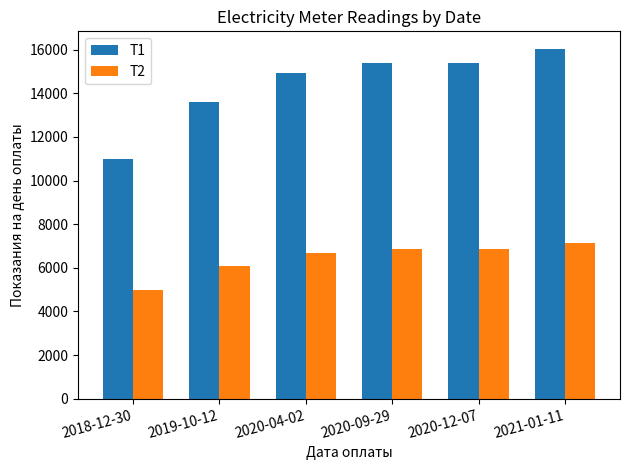

What is the approximate value of T1 at 2020-04-02?

14930